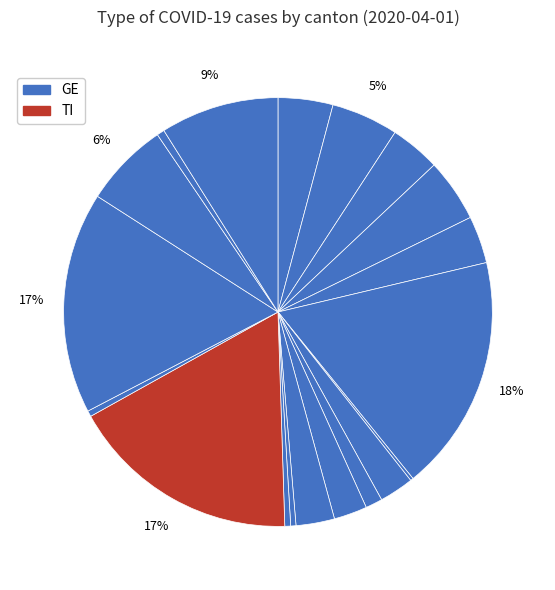

Rank the categories by value from lowest to highest.

AI, AR, OW, SG, SO, SZ, TG, GL, NW, SH, UR, ZG, JU, LU, GR, NE, FR, BL, AG, BS, BE, VS, ZH, VD, TI, GE